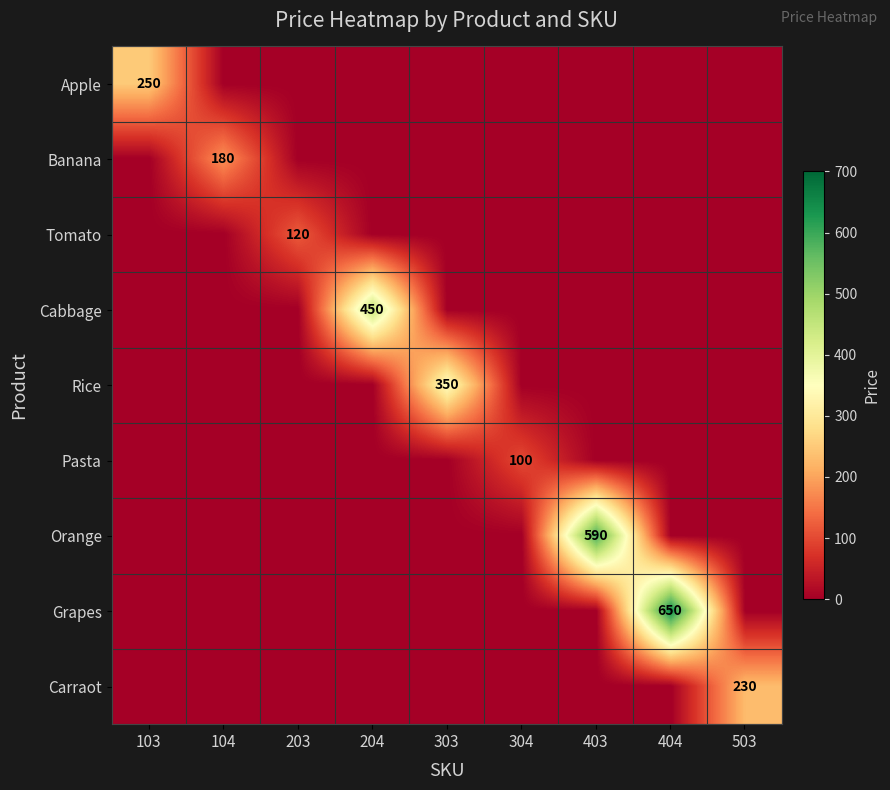

Between 404 and 103, which is larger?

103